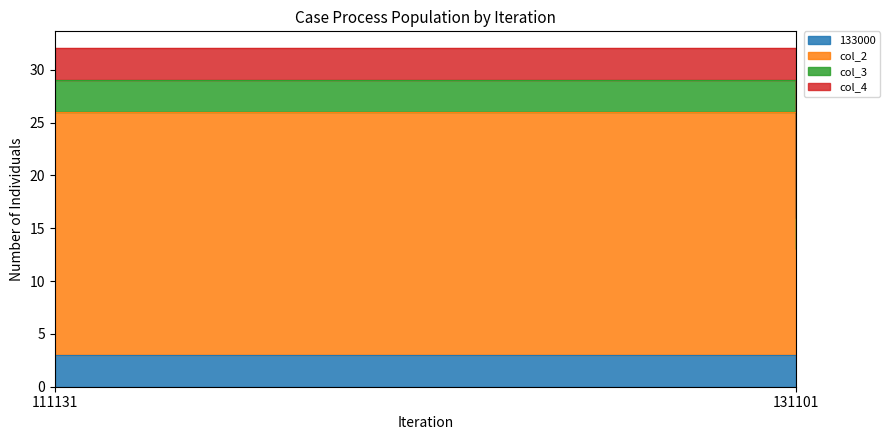

How many lines are shown in the chart?

4